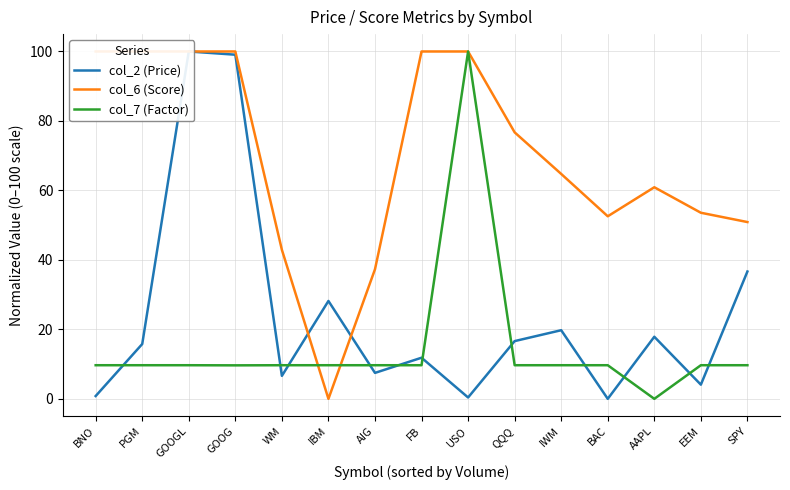

At how many categories does at least one series exceed 21?

15